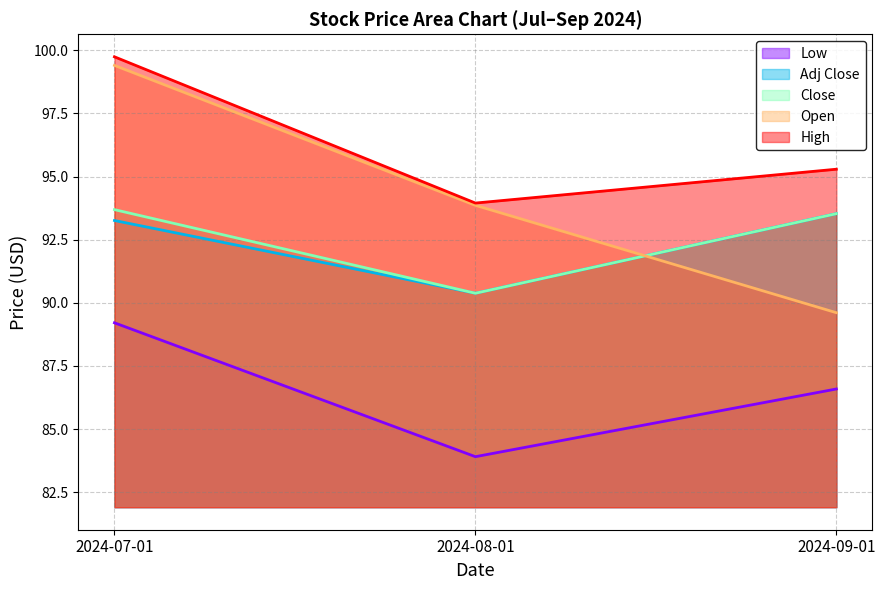

What is the average value of the High series?

96.3